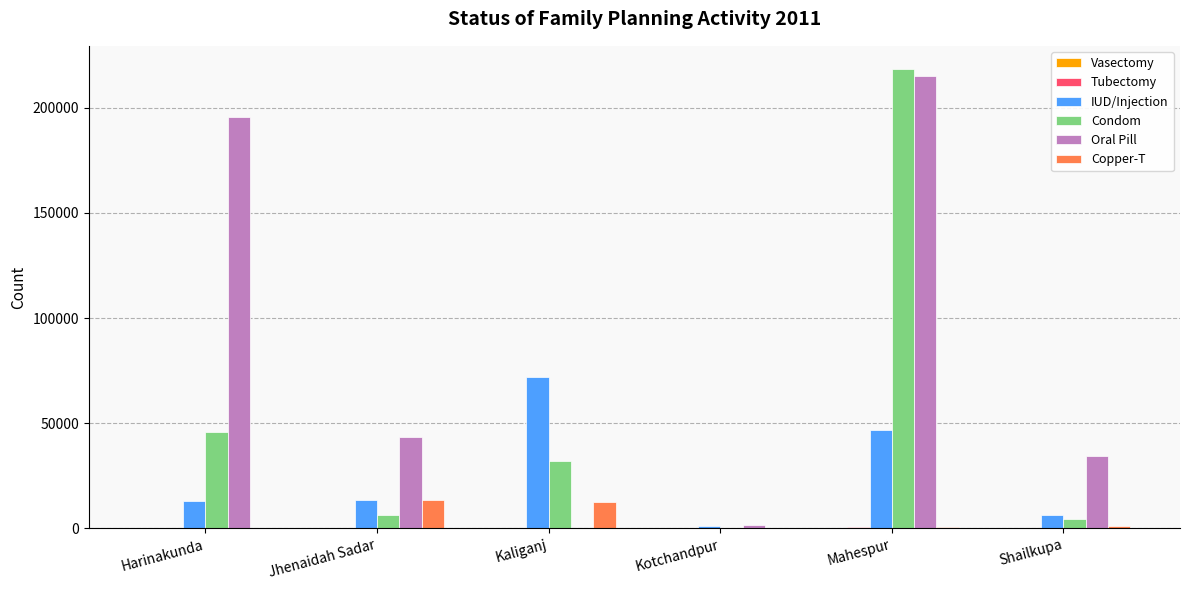

Where is Condom nearest to the value 109471?

Harinakunda